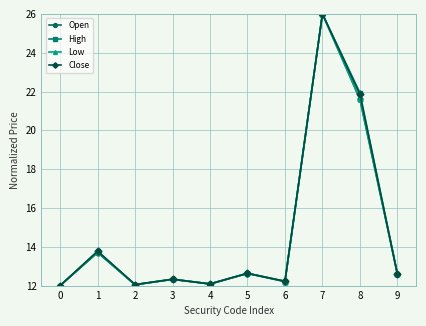

At which label is Close closest to 19?

8